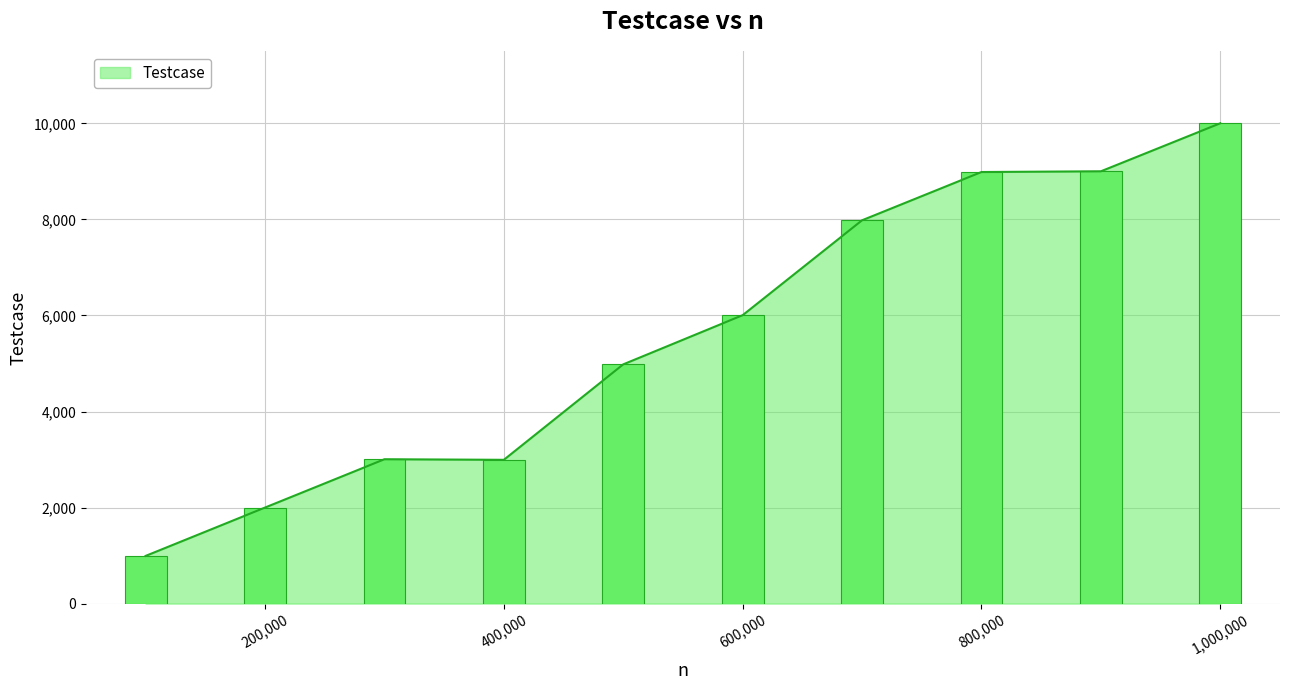

How many data points are above 6006?

4